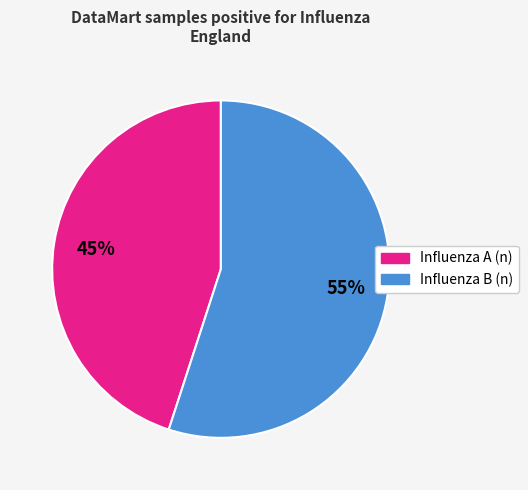

Rank the categories by value from highest to lowest.

Influenza B (n), Influenza A (n)